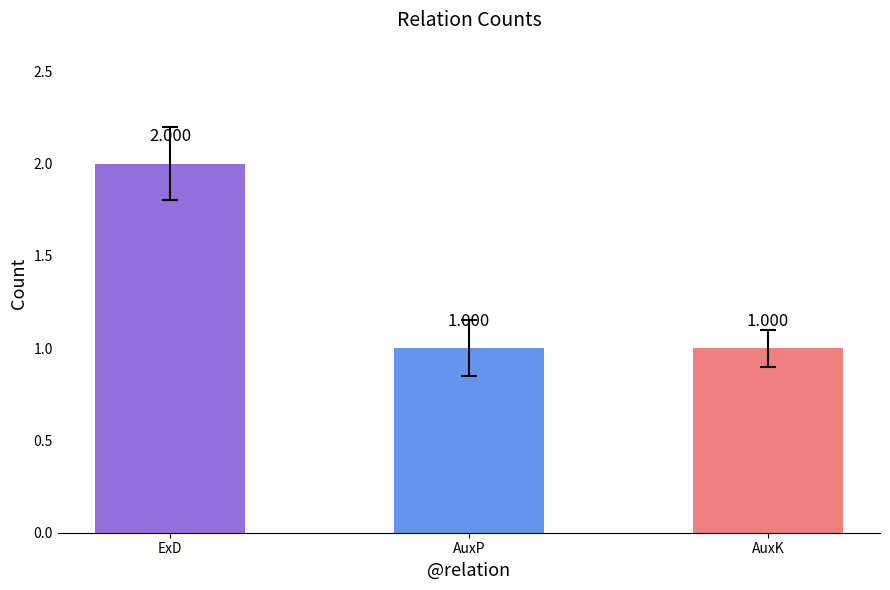

Is it true that the value at AuxK is 1?

True